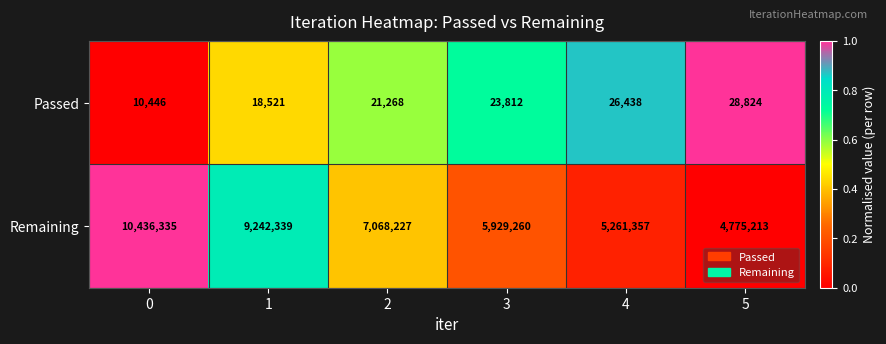

Which series changed the most between 1 and 2?

Remaining